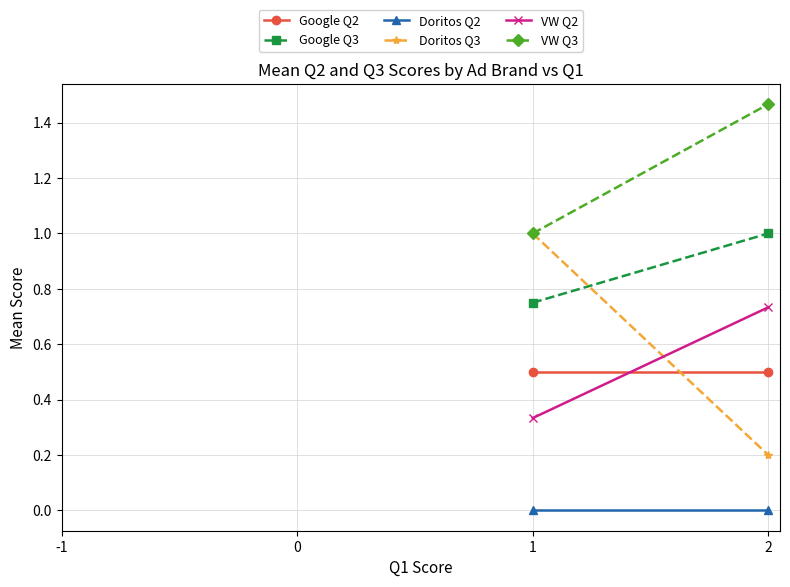

What is the value of the Google Q3 point at the 4th from the left?

1.0